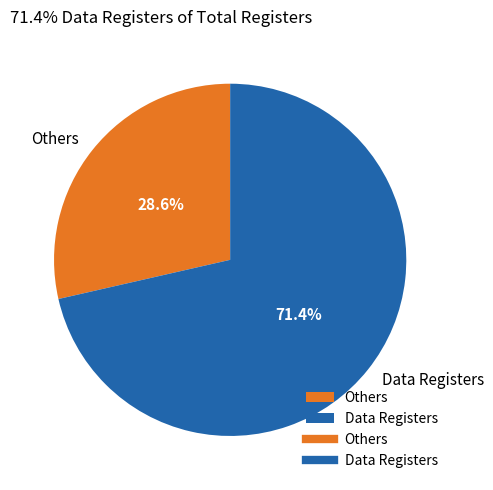

Rank the categories by value from lowest to highest.

Others, Data Registers